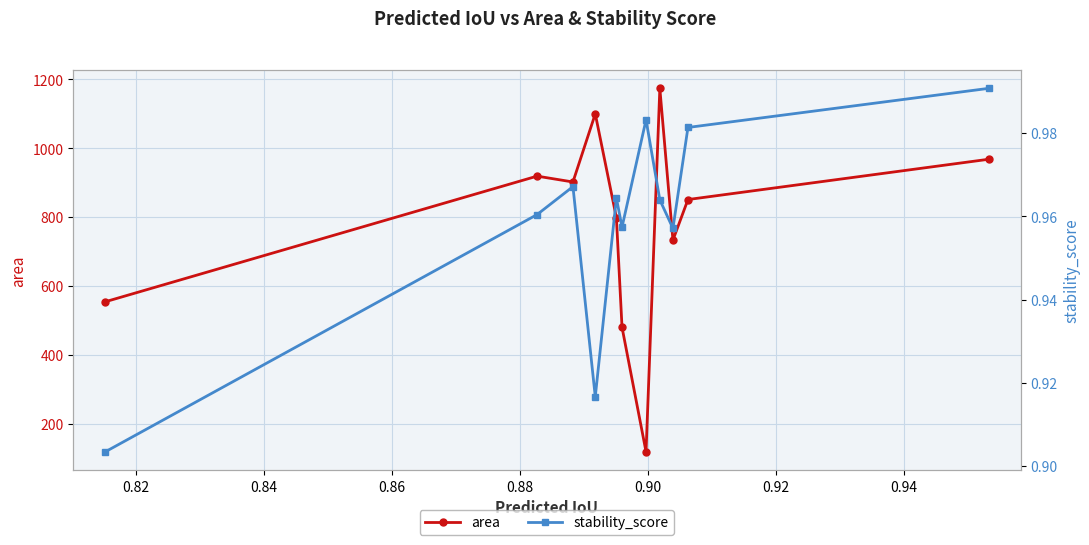

What is the value of the area point at the 10th from the left?

851